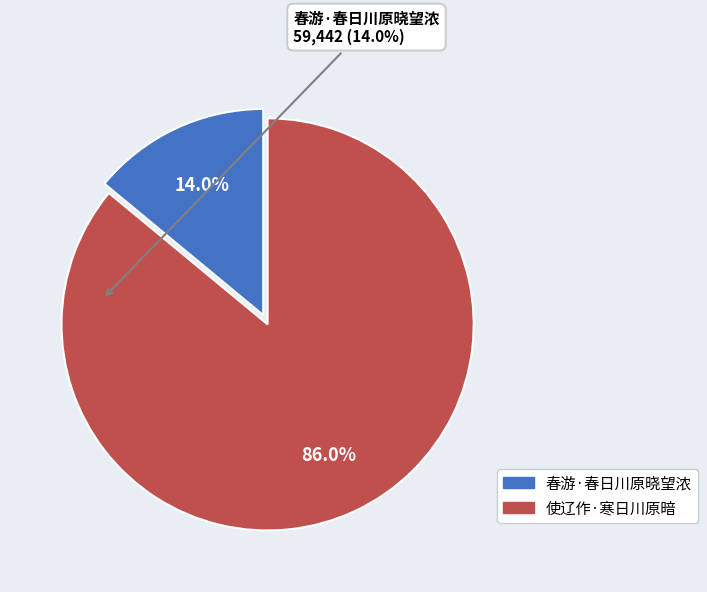

To the nearest percent, what is the difference between the 使辽作·寒日川原暗 and 春游·春日川原晓望浓 slice percentages?

72%